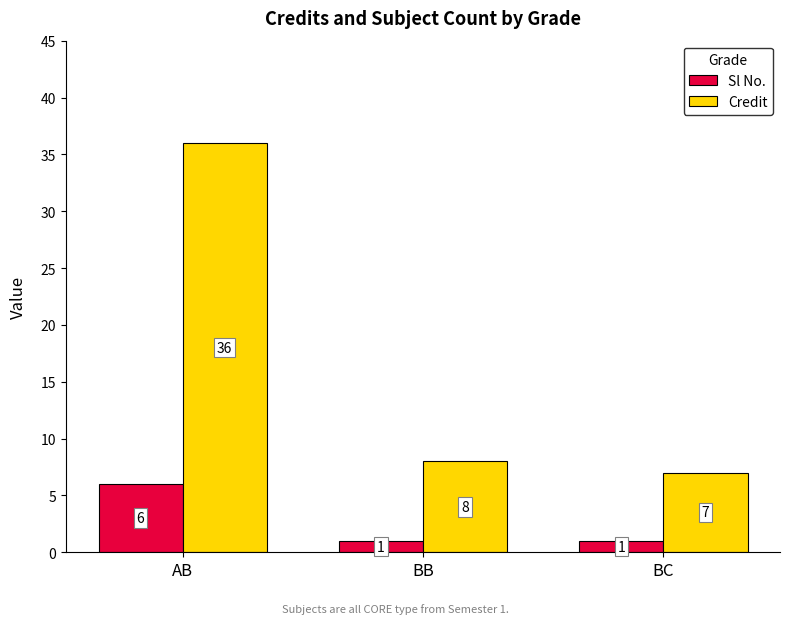

What value does the Credit series have at BC?

7